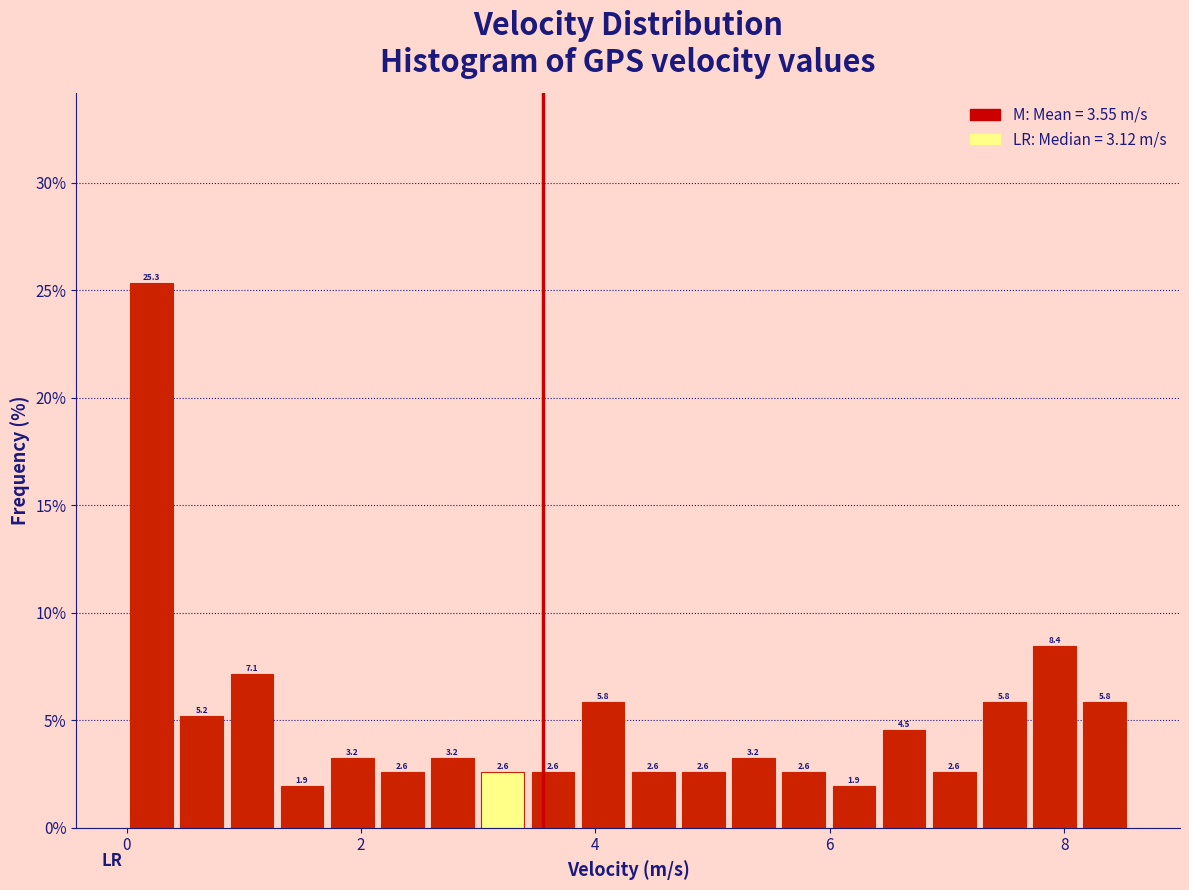

Read against the x-axis, roughly where is the centre of the tallest bar?

0.2